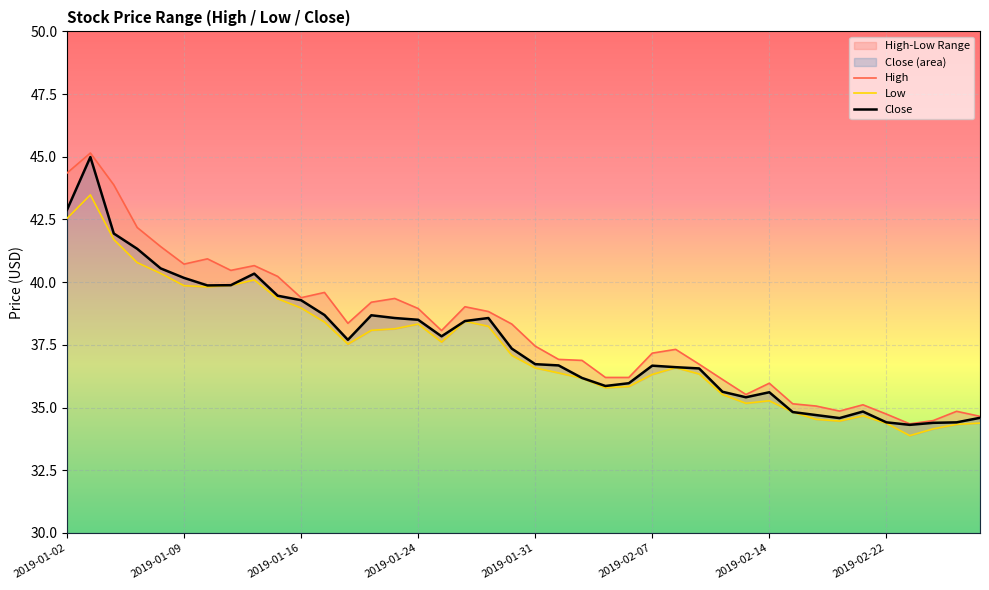

How many interior local peaks does the Close series have?

7